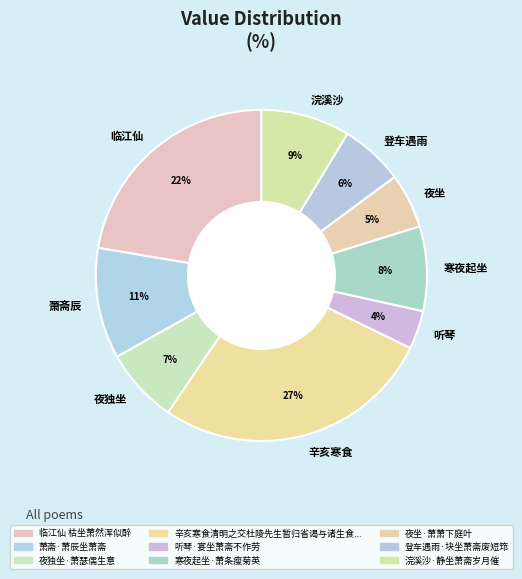

Is the sum of 临江仙 and 听琴 greater than half?

No